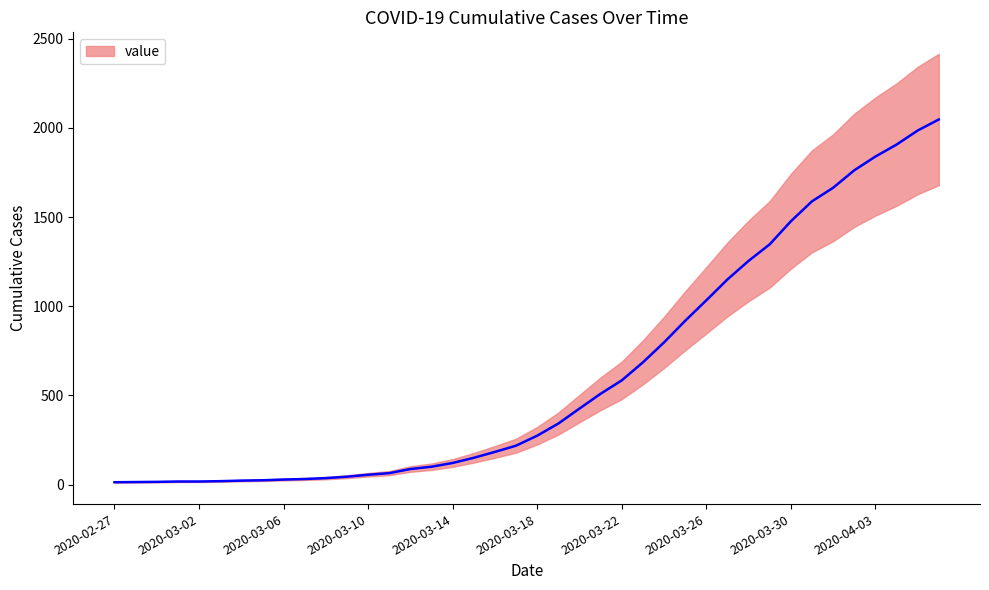

Reading left to right, extract all data points from this chart.

2020-02-27=13	2020-02-28=14	2020-02-29=15	2020-03-01=17	2020-03-02=17	2020-03-03=19	2020-03-04=22	2020-03-05=24	2020-03-06=28	2020-03-07=31	2020-03-08=36	2020-03-09=44	2020-03-10=55	2020-03-11=64	2020-03-12=87	2020-03-13=100	2020-03-14=121	2020-03-15=150	2020-03-16=183	2020-03-17=218	2020-03-18=274	2020-03-19=342	2020-03-20=426	2020-03-21=509	2020-03-22=584	2020-03-23=685	2020-03-24=797	2020-03-25=918	2020-03-26=1033	2020-03-27=1150	2020-03-28=1254	2020-03-29=1347	2020-03-30=1476	2020-03-31=1588	2020-04-01=1664	2020-04-02=1762	2020-04-03=1839	2020-04-04=1906	2020-04-05=1985	2020-04-06=2047